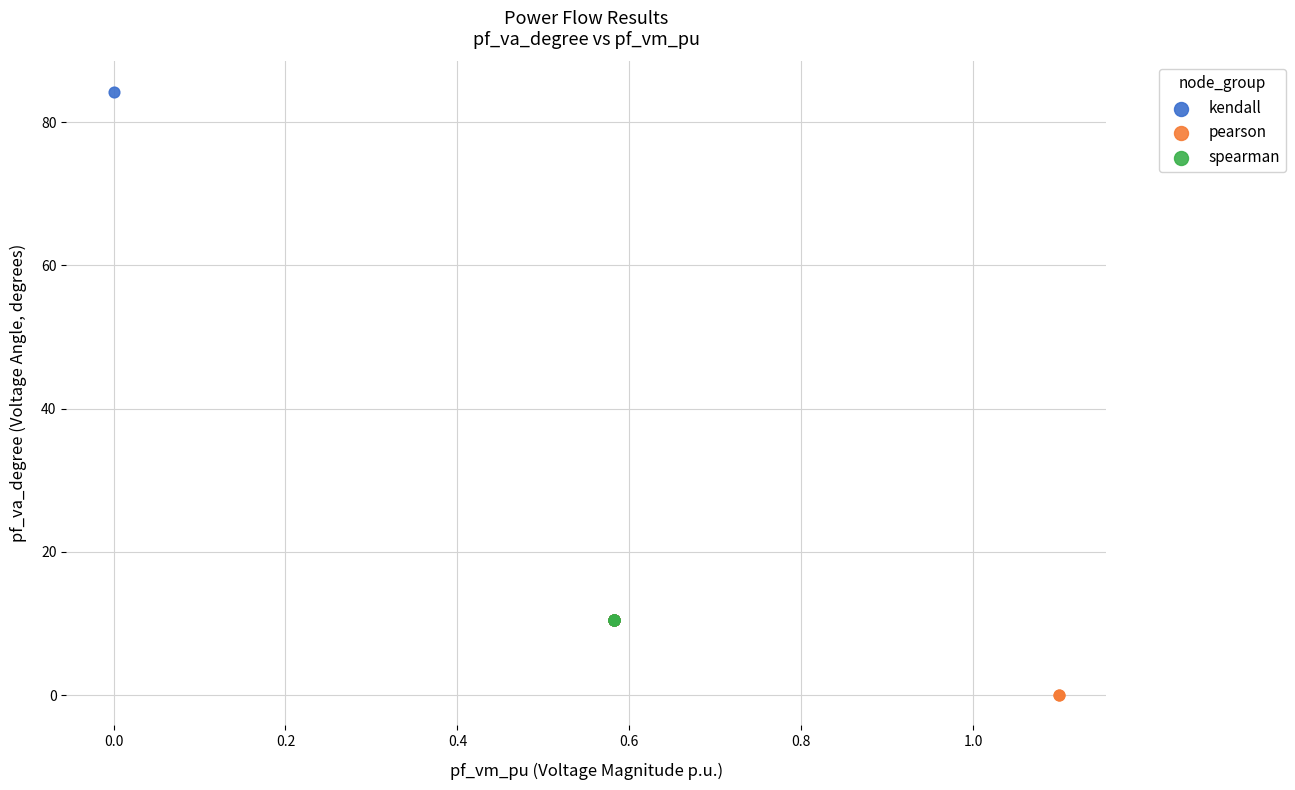

Which series has the largest Y range (max minus min)?

kendall